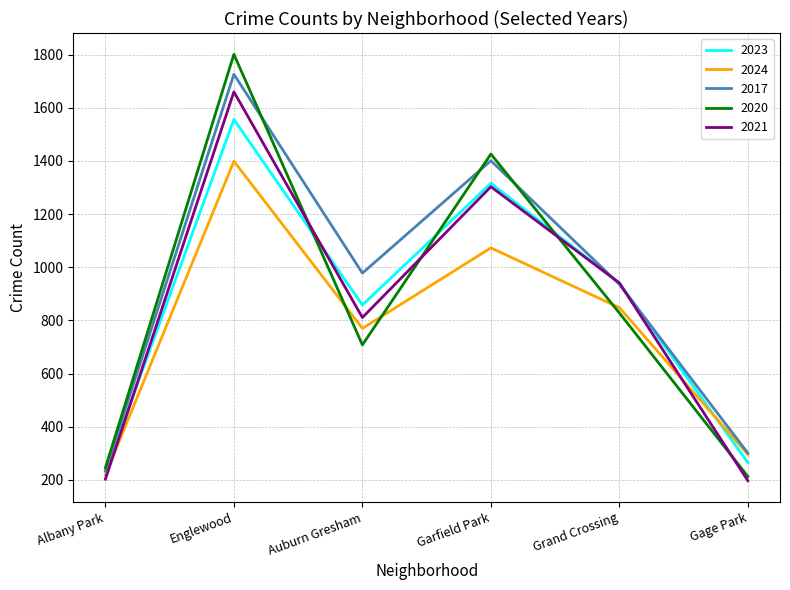

What value does the 2017 series have at Auburn Gresham?

978